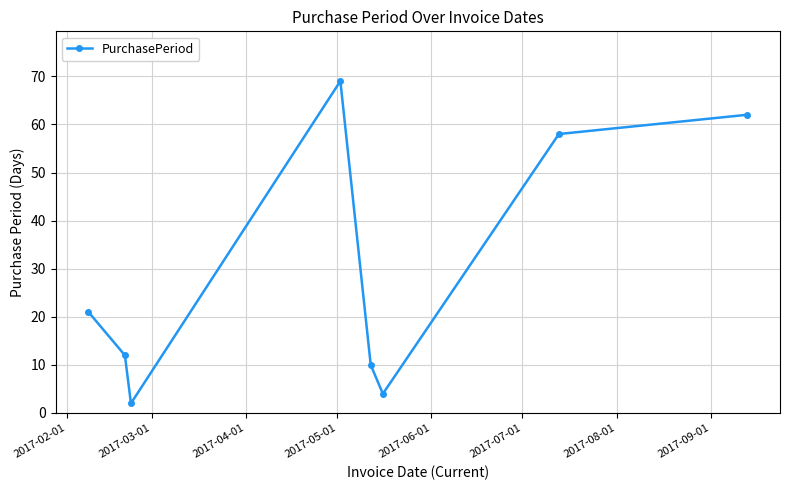

What is the value of the 6th point from the left?

4